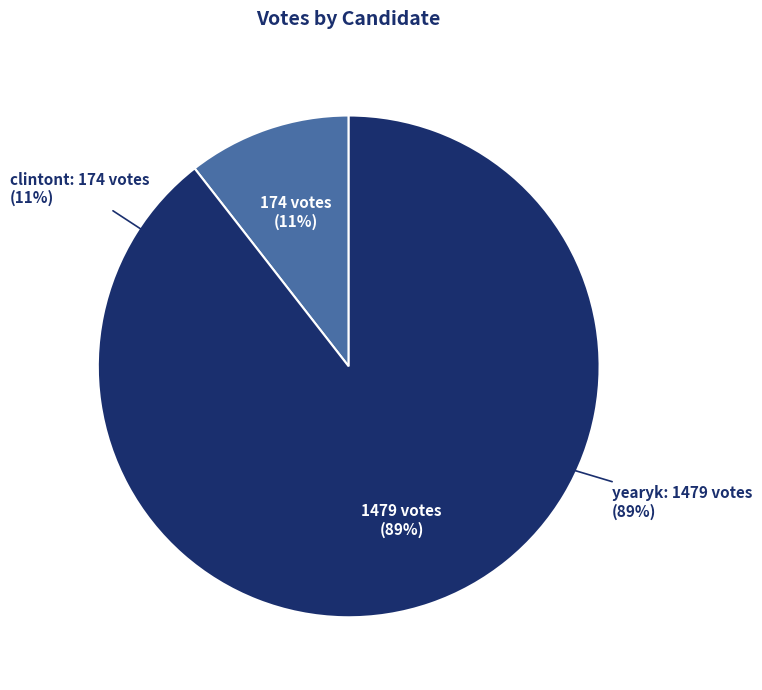

What percentage is NOT represented by clintont?

89.5%